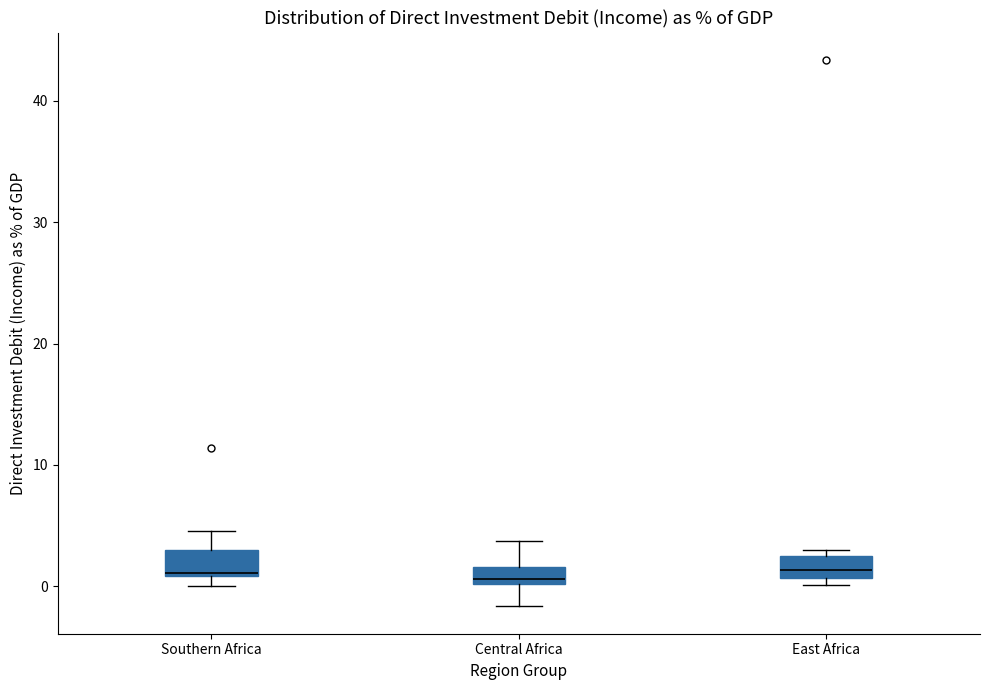

Where does the upper whisker of the box for Southern Africa end on the y-axis? The values are not printed on the chart, so give them approximately, as read against the axis.

5